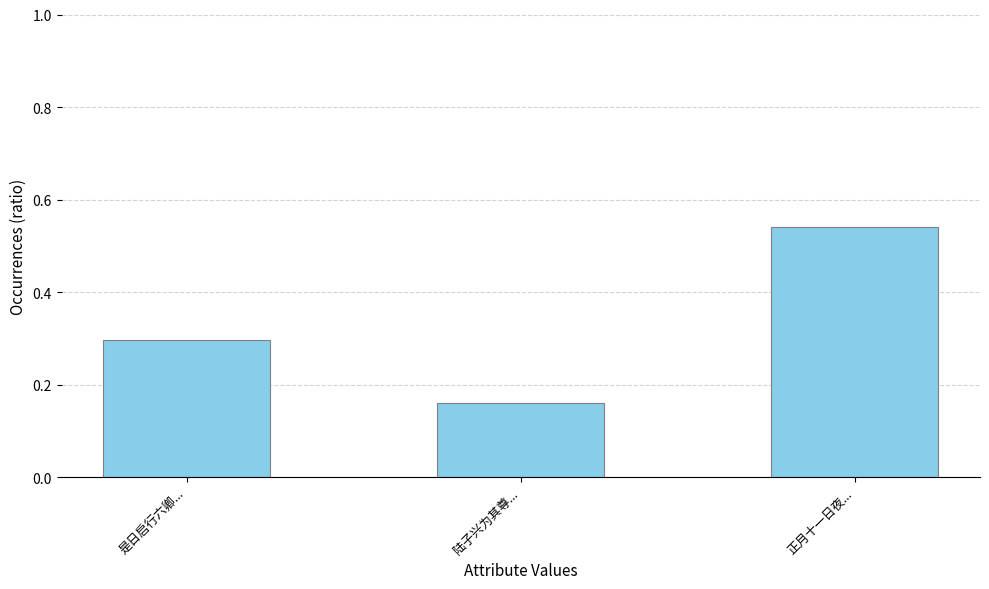

What is the difference between the maximum and minimum values?

0.4